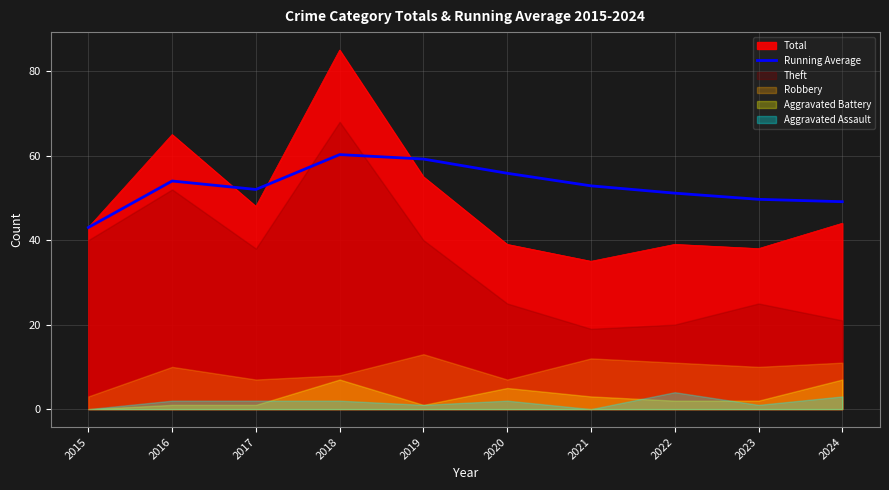

True or false: the data shows 49.1 at 2024.

True